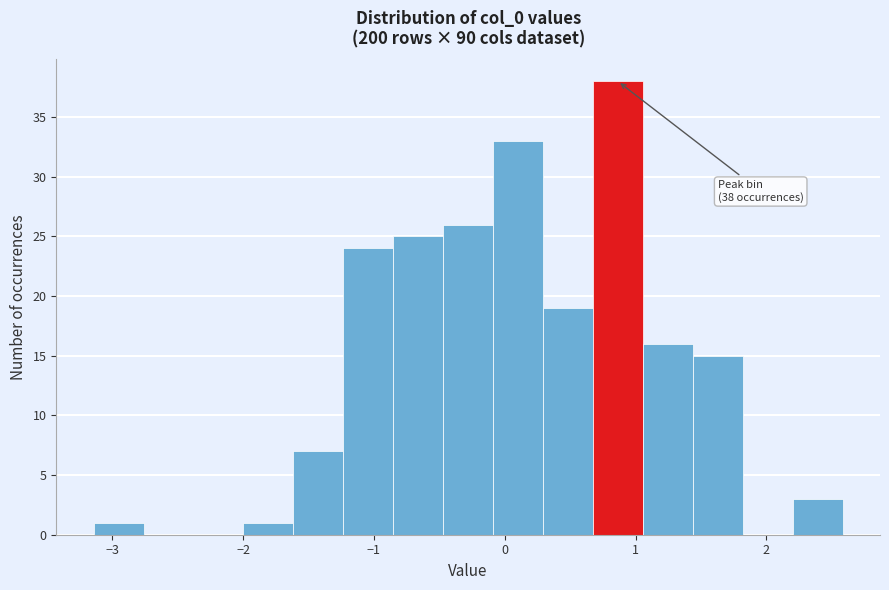

Read against the x-axis, roughly where is the centre of the tallest bar?

0.9